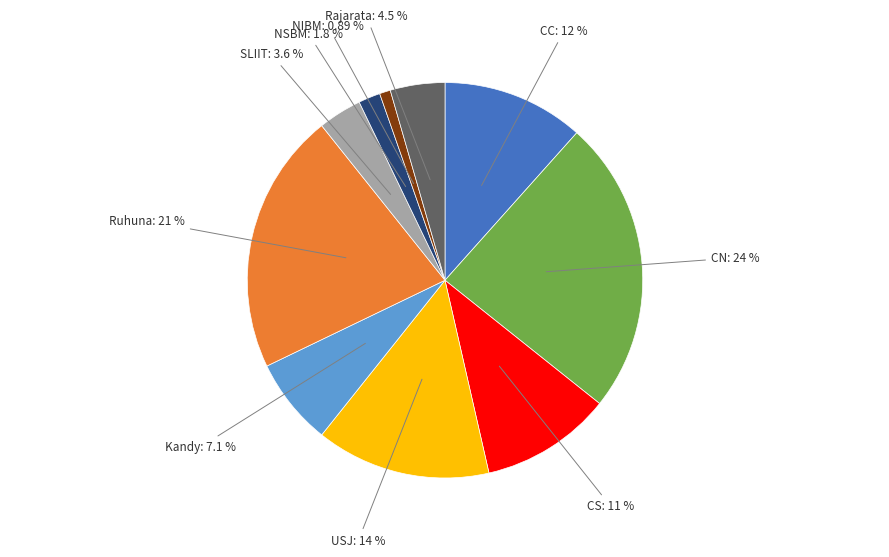

Does any single category account for the majority?

No